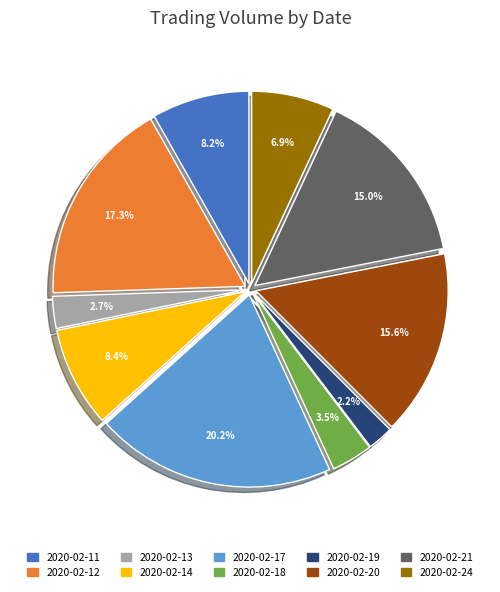

Is it true that 2020-02-14 is 8% of the pie?

True